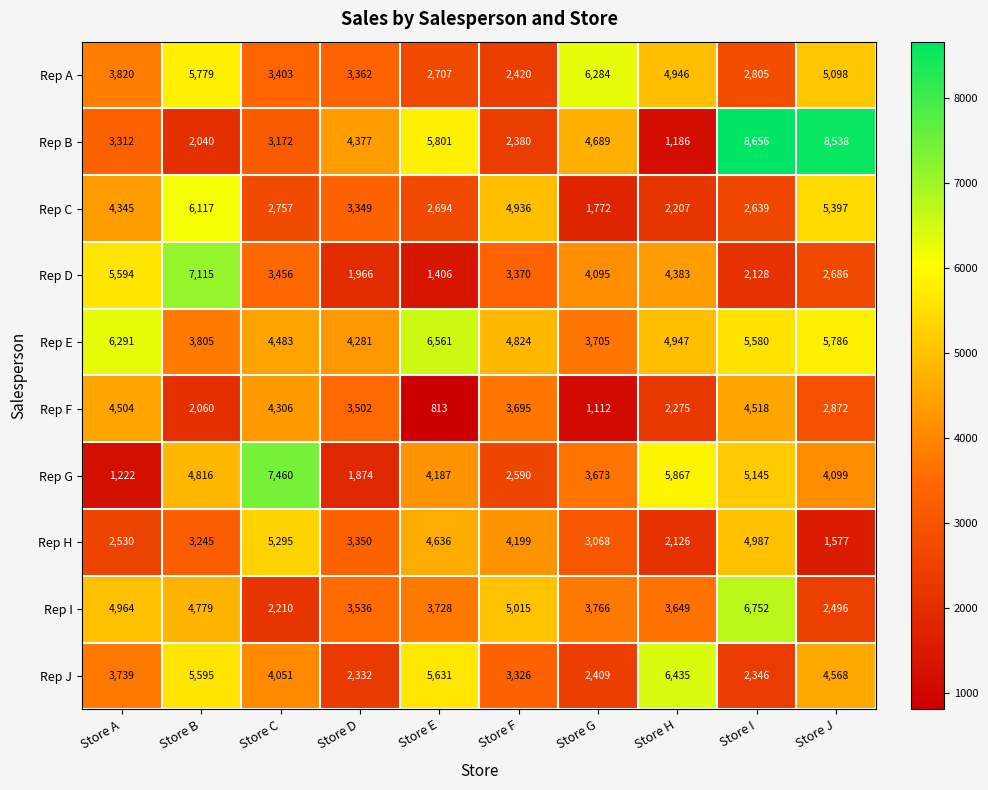

What is the sum of the Rep H values at Store A and Store E?

7166